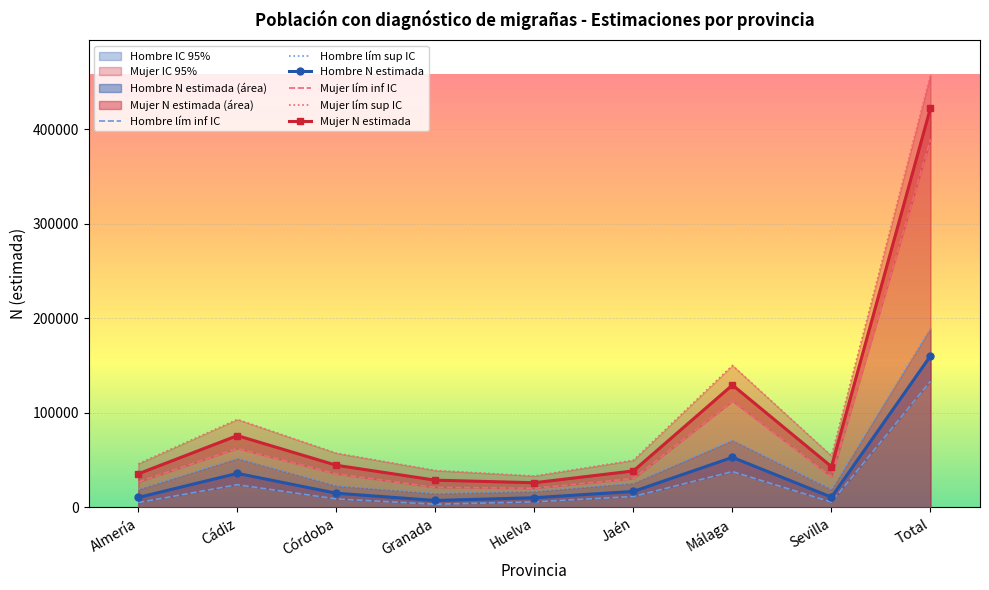

What is the average value of the Mujer lím sup IC series?

109065